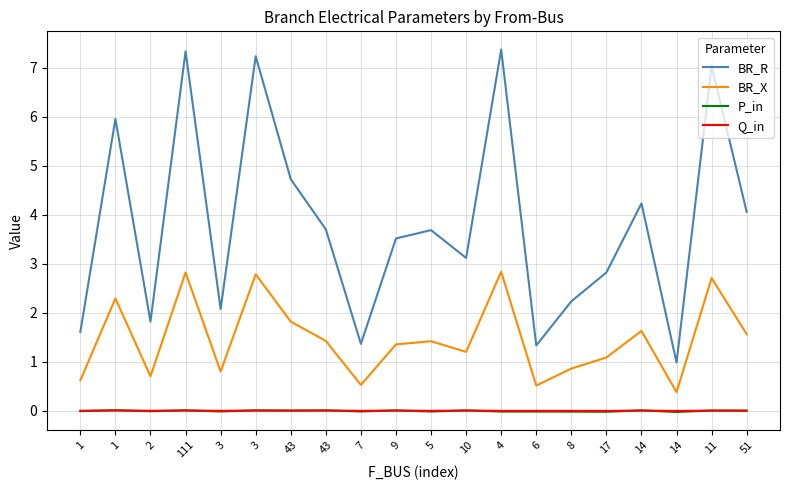

What is the label of the 14th point from the left?

6